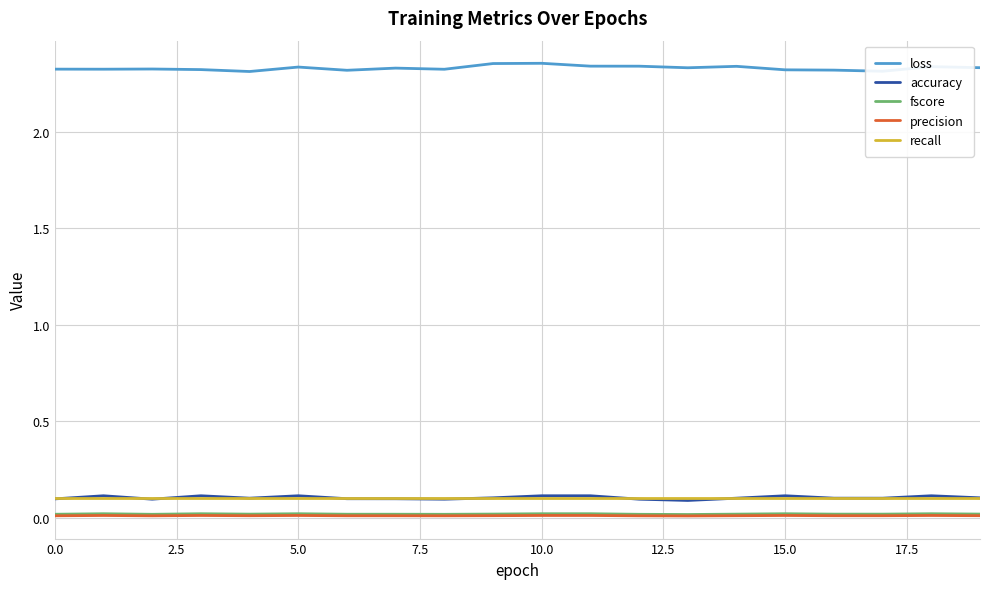

True or false: accuracy and loss intersect in this chart.

False